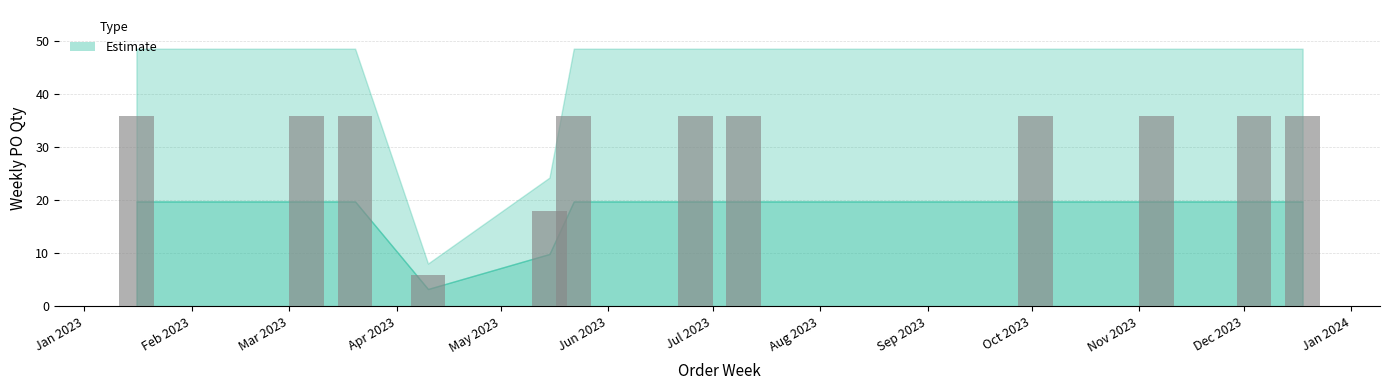

Reading right to left, what are all the values shown in this chart?

36	36	36	36	36	36	36	18	6	36	36	36